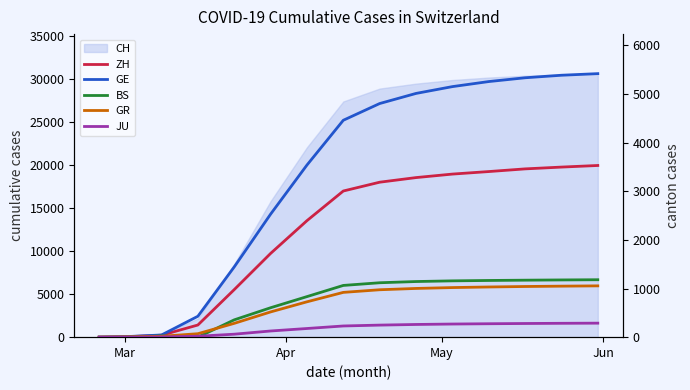

Which category has the lowest value in the GR series?

Mar